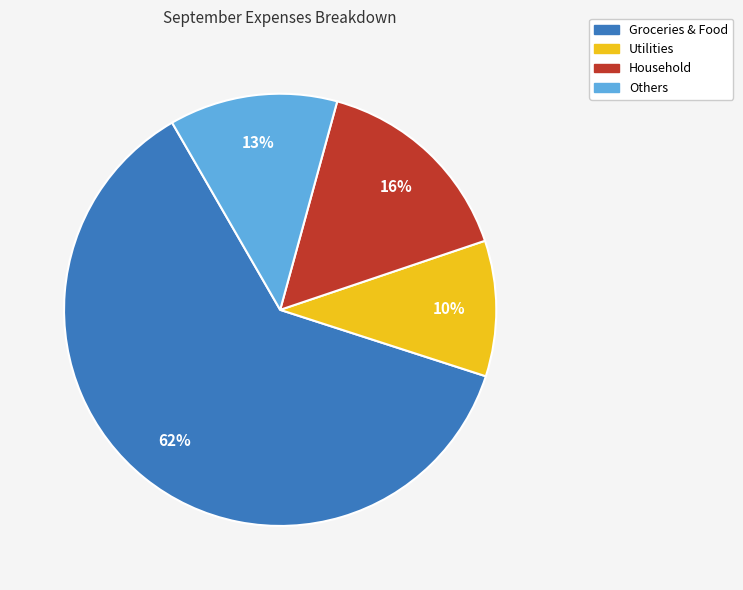

Is there any slice that represents more than half of the pie?

Yes